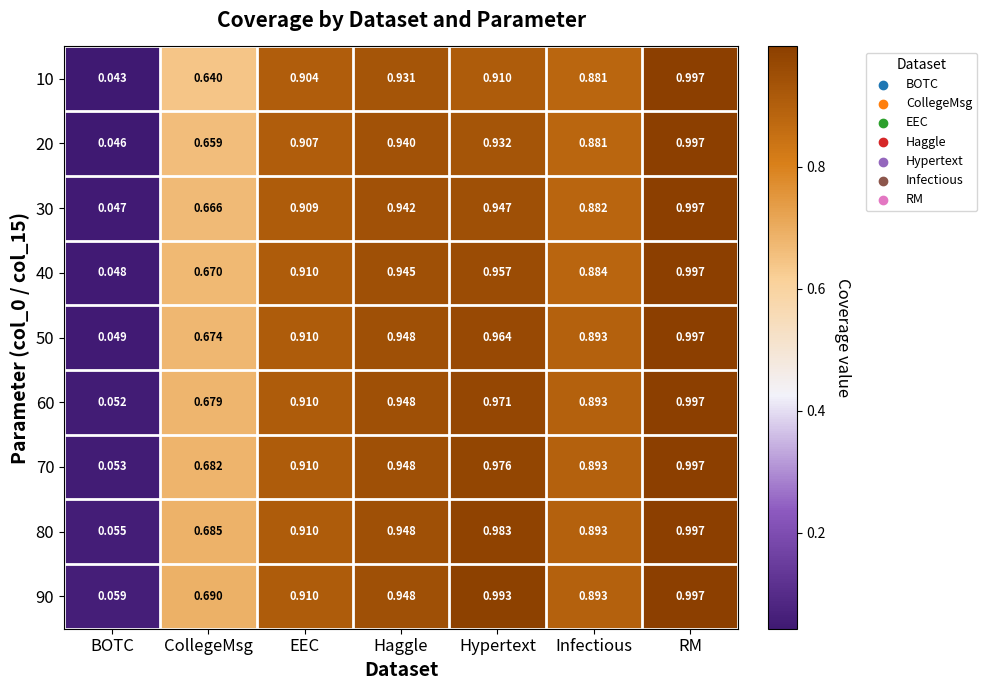

At which category is the sum across all series the highest?

RM